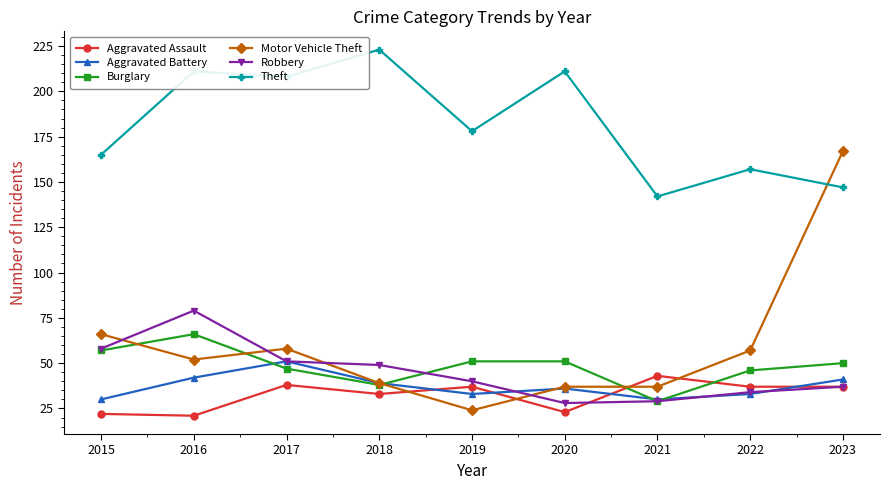

True or false: Aggravated Battery and Motor Vehicle Theft intersect in this chart.

True